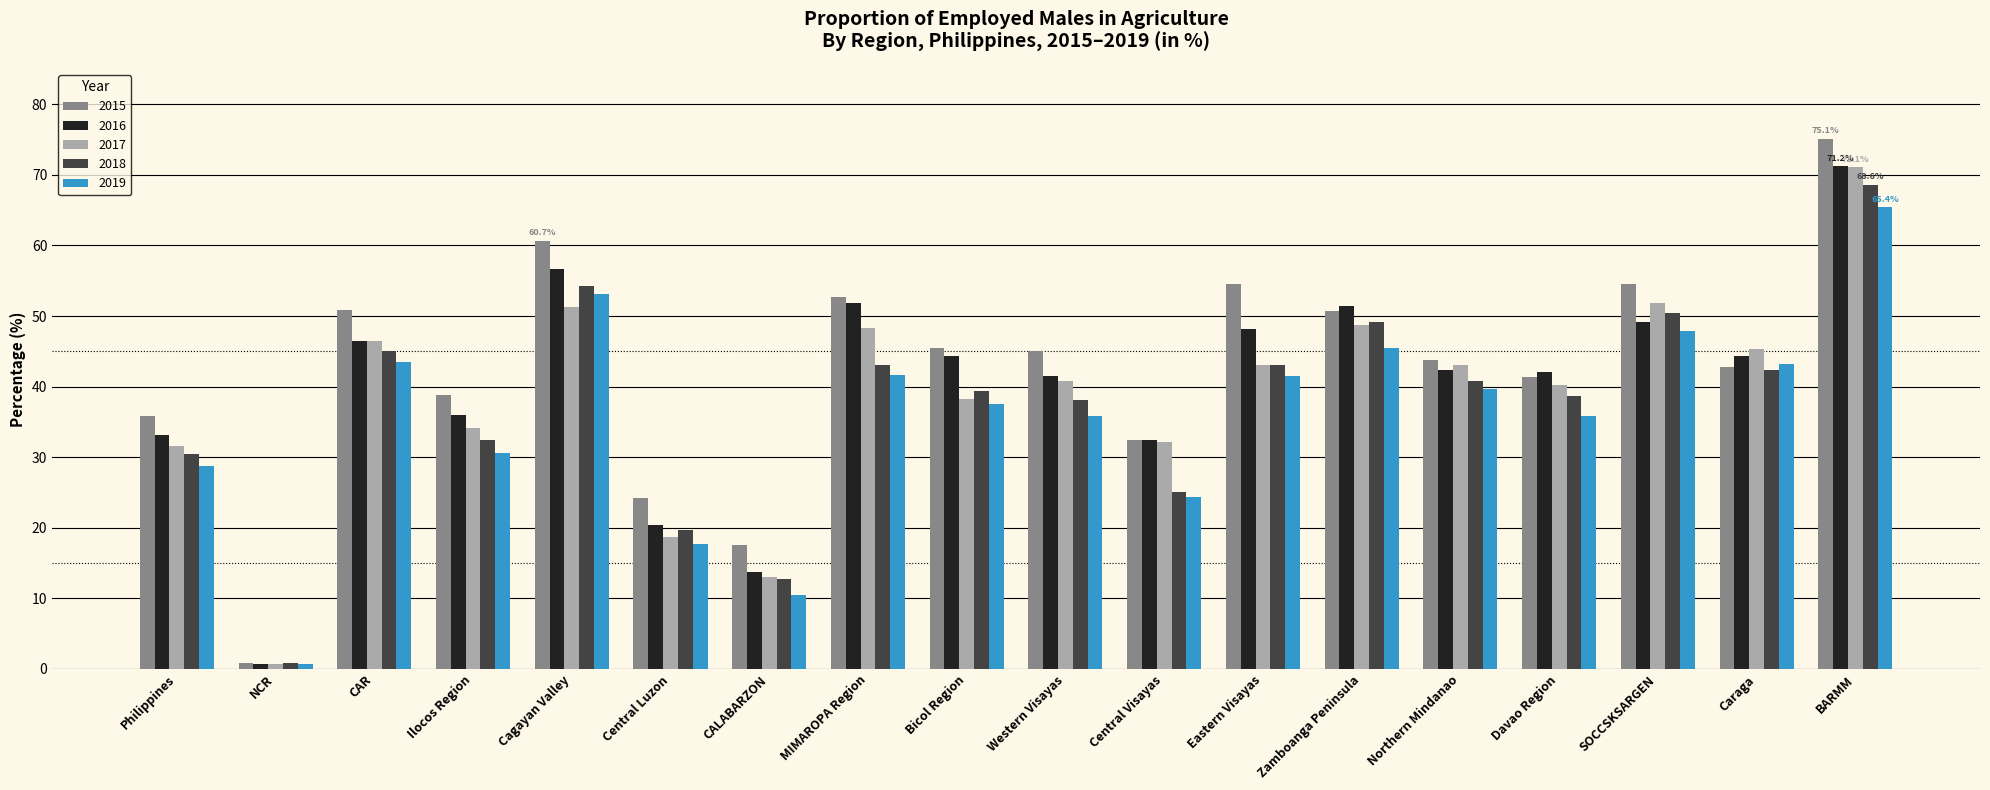

True or false: 2016 has a value of 51.4 at Zamboanga Peninsula.

True